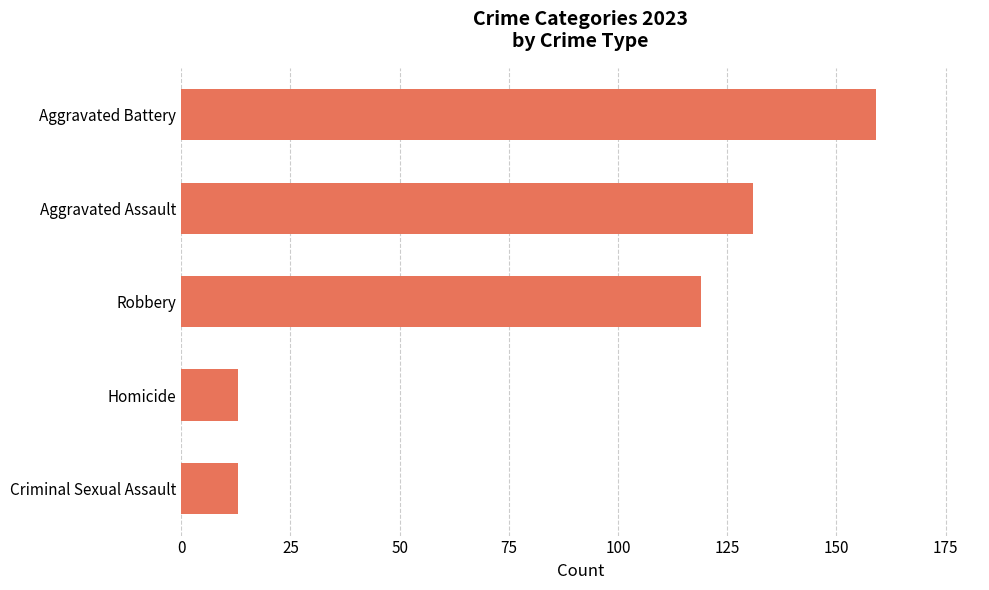

Between Homicide and Robbery, which is larger?

Robbery